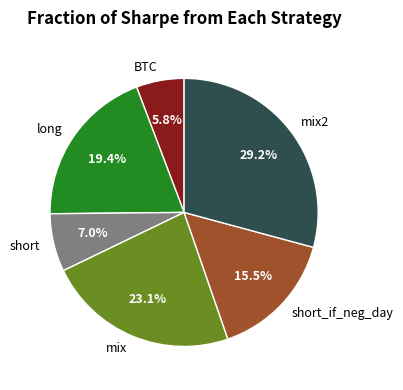

What is the smallest slice in the pie chart?

BTC